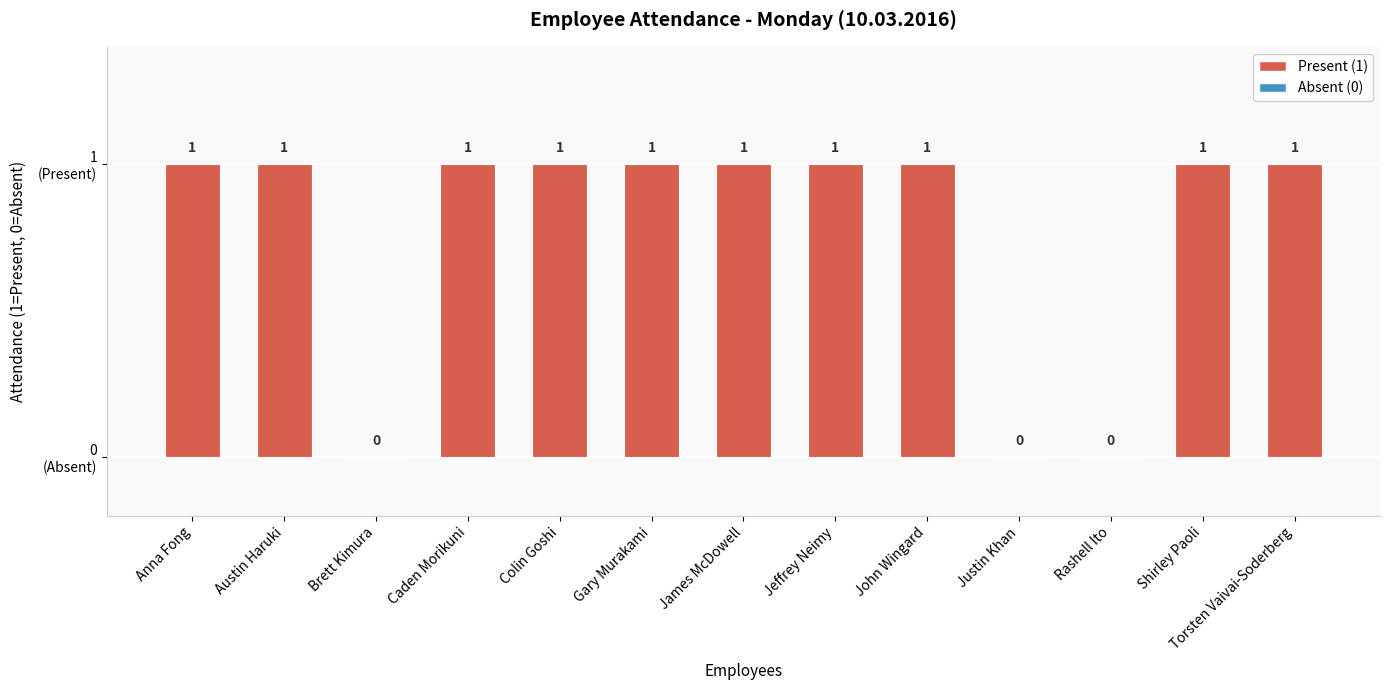

Are the bars horizontal?

No